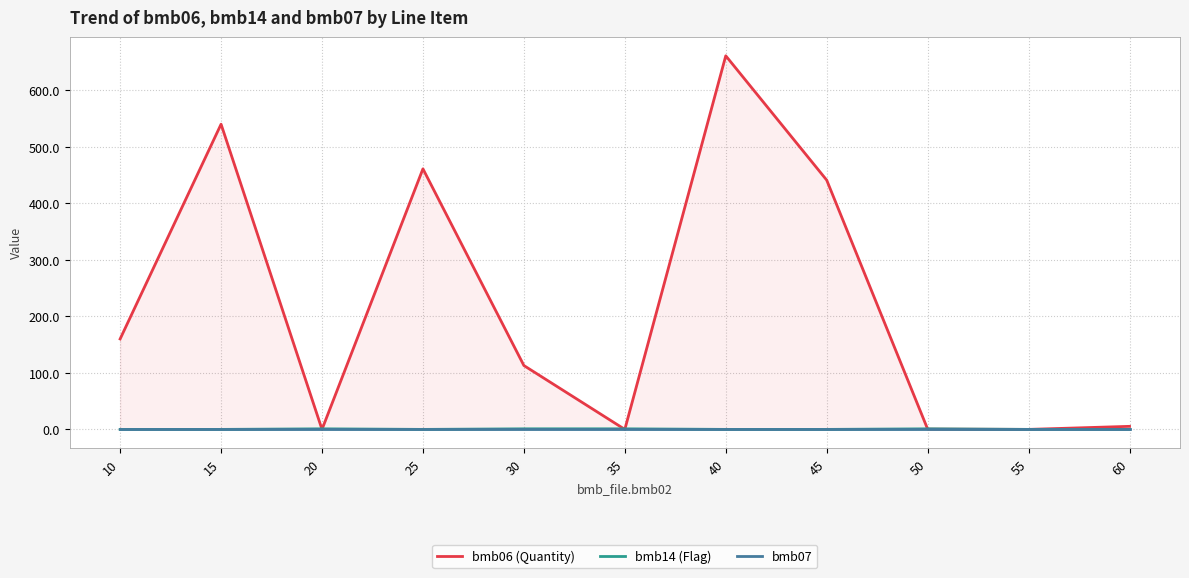

Which series has the largest range (max minus min)?

bmb06 (Quantity)